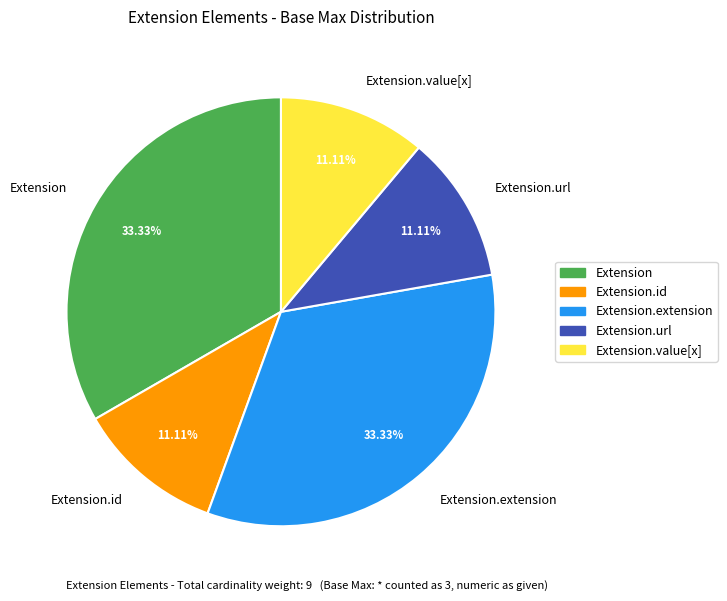

To the nearest percent, what is the difference between the largest and smallest slice percentages?

22%